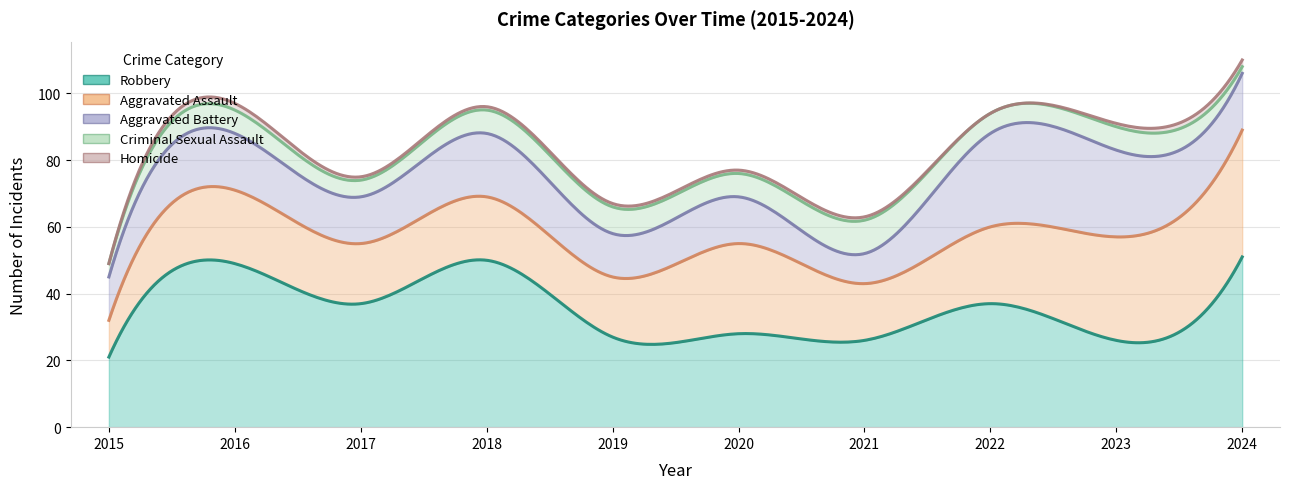

The Robbery series shows 37 at 2022. True or false?

True